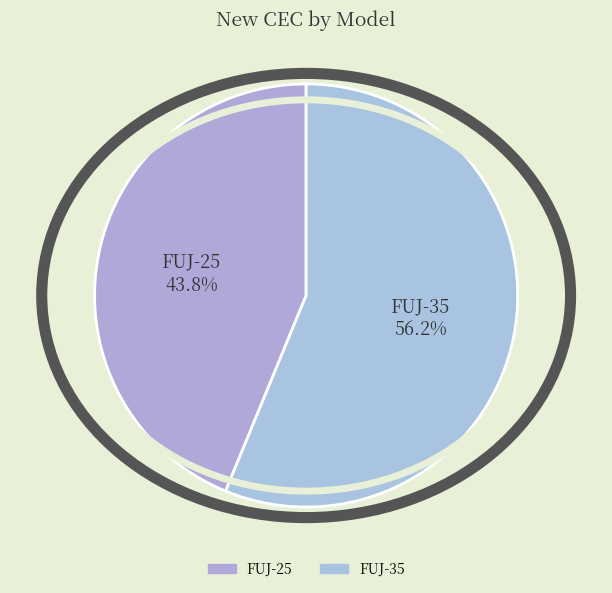

Between FUJ-35 and FUJ-25, which is larger?

FUJ-35